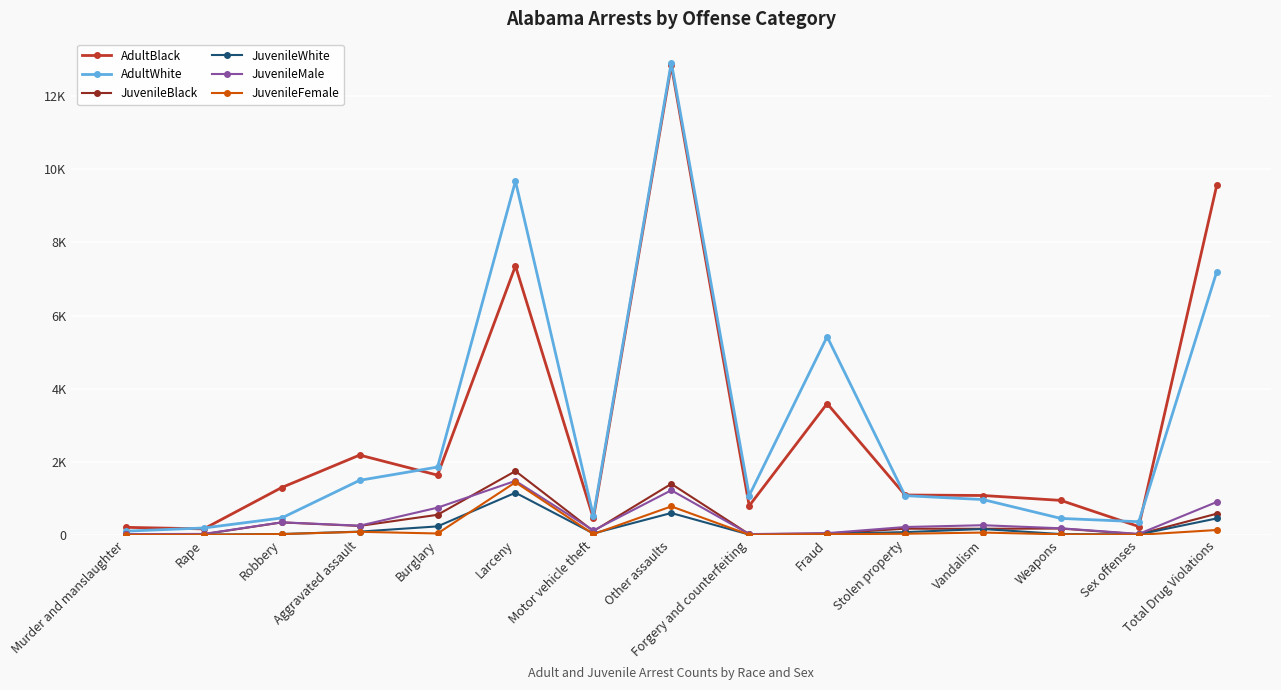

What are all the series names shown in the legend?

AdultBlack, AdultWhite, JuvenileBlack, JuvenileWhite, JuvenileMale, JuvenileFemale